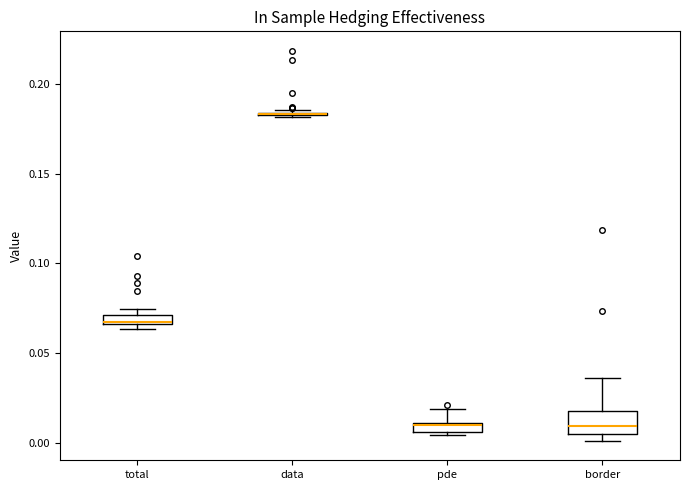

Comparing the boxes themselves (not the whiskers), which one is the tallest?

border